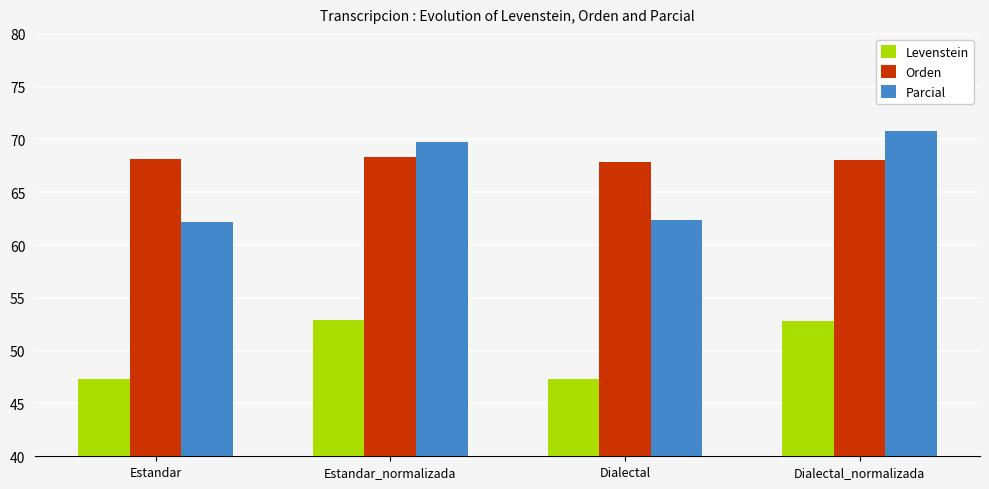

What is the label of the 3rd bar from the left?

Dialectal